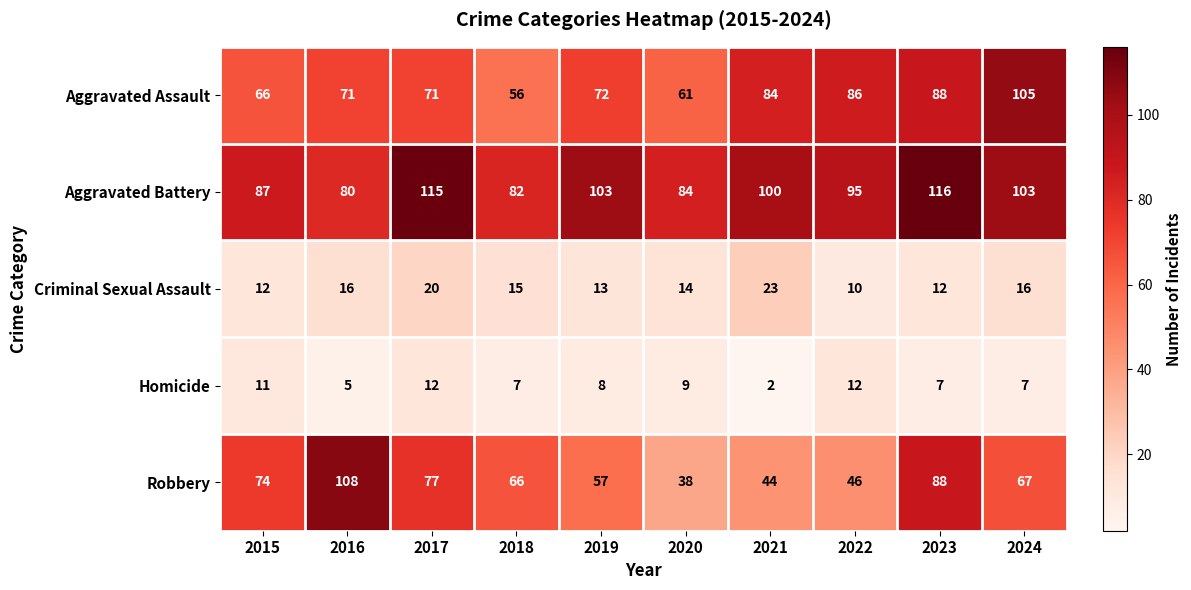

What is the sum of all Criminal Sexual Assault values?

151